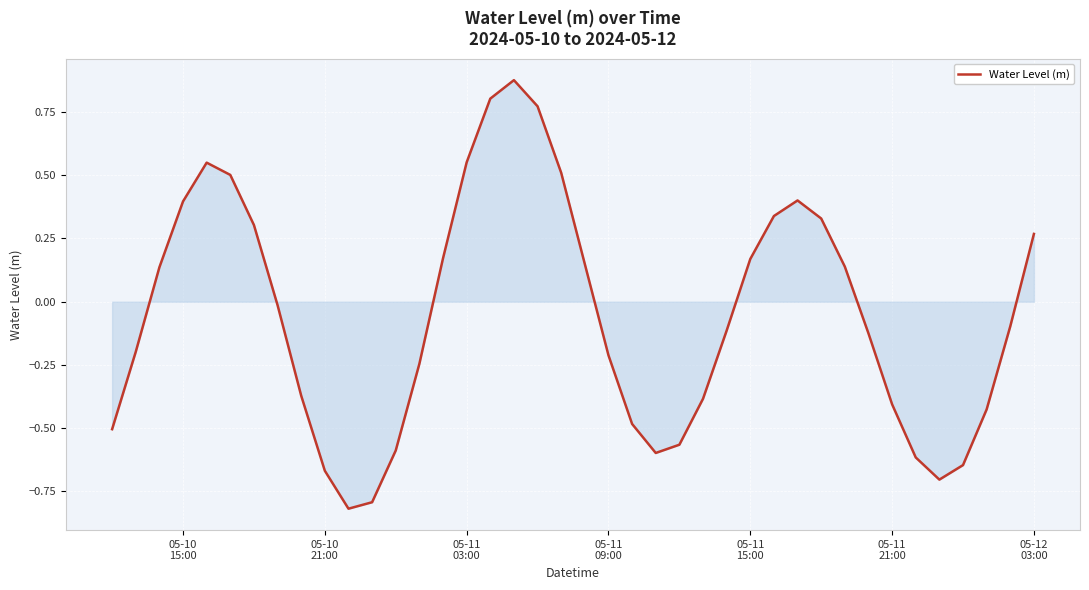

Does the chart have visible grid lines?

Yes